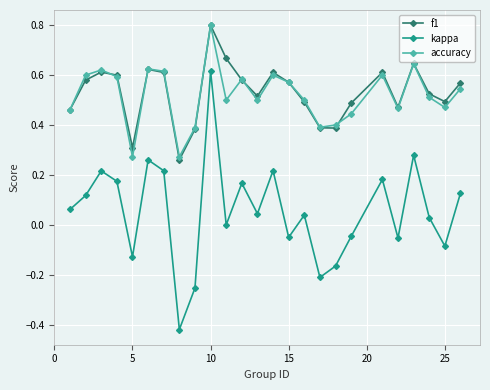

What are all the series names shown in the legend?

f1, kappa, accuracy